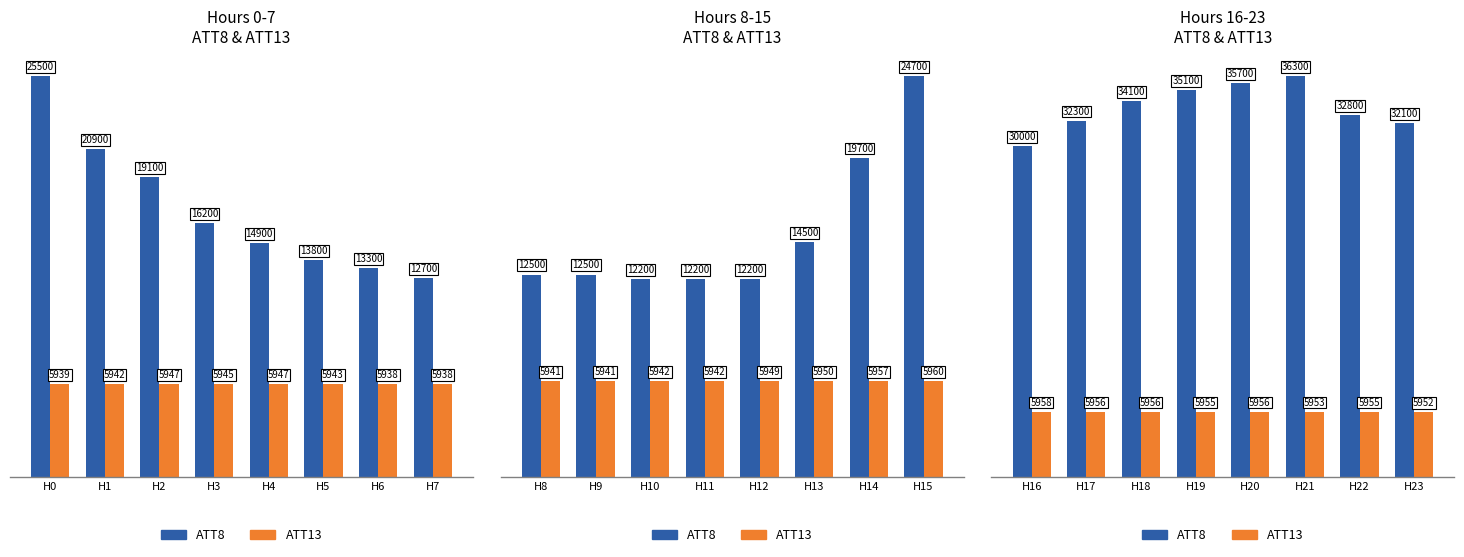

Which series has the largest total across all categories?

ATT8